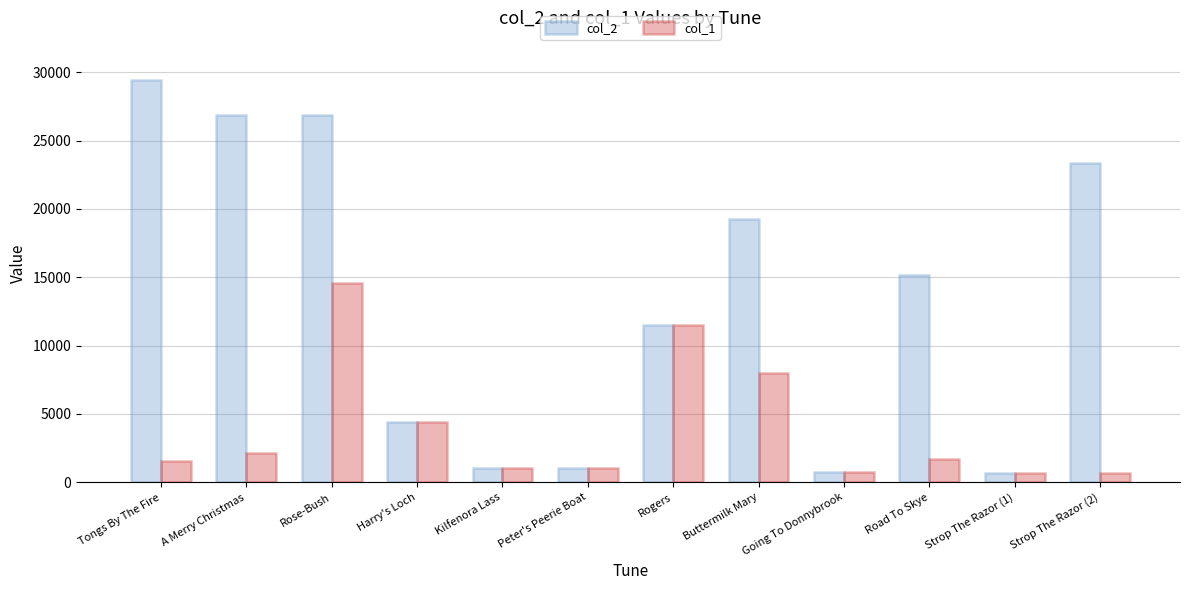

What is the difference between the highest and lowest values at Buttermilk Mary?

11233